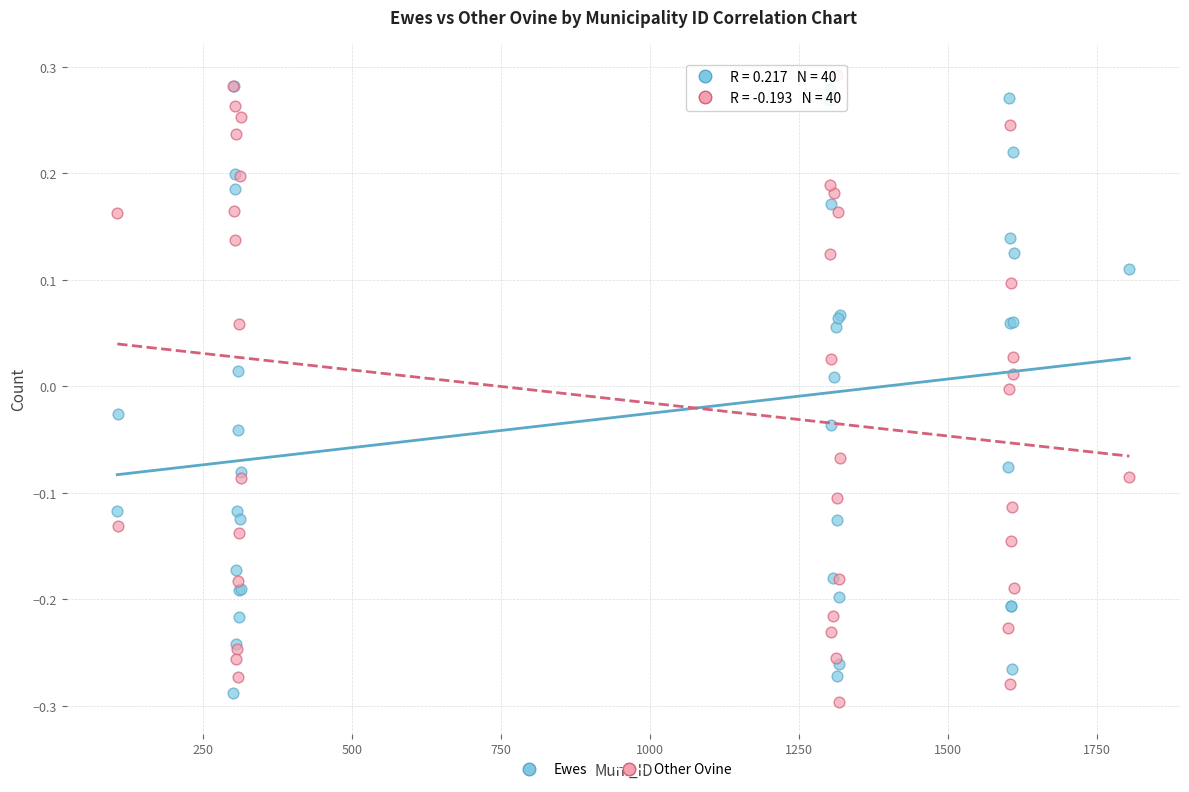

What are all the series names shown in the legend?

Ewes, Other Ovine